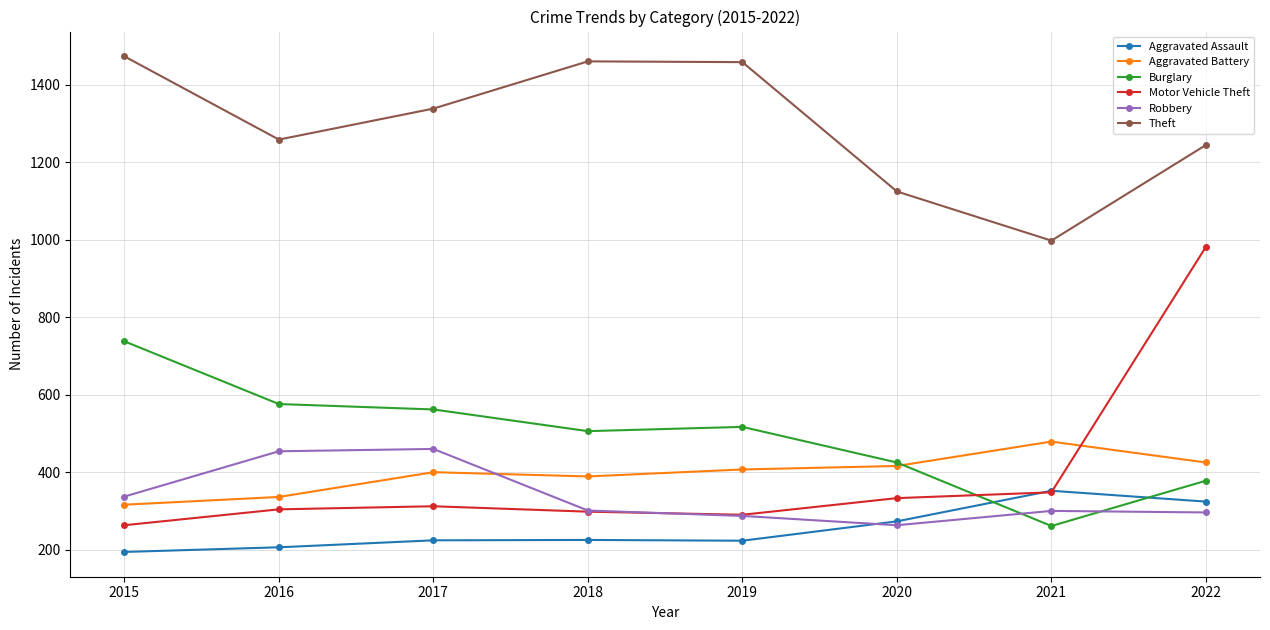

Rank the series by their maximum value, from lowest to highest.

Aggravated Assault, Robbery, Aggravated Battery, Burglary, Motor Vehicle Theft, Theft